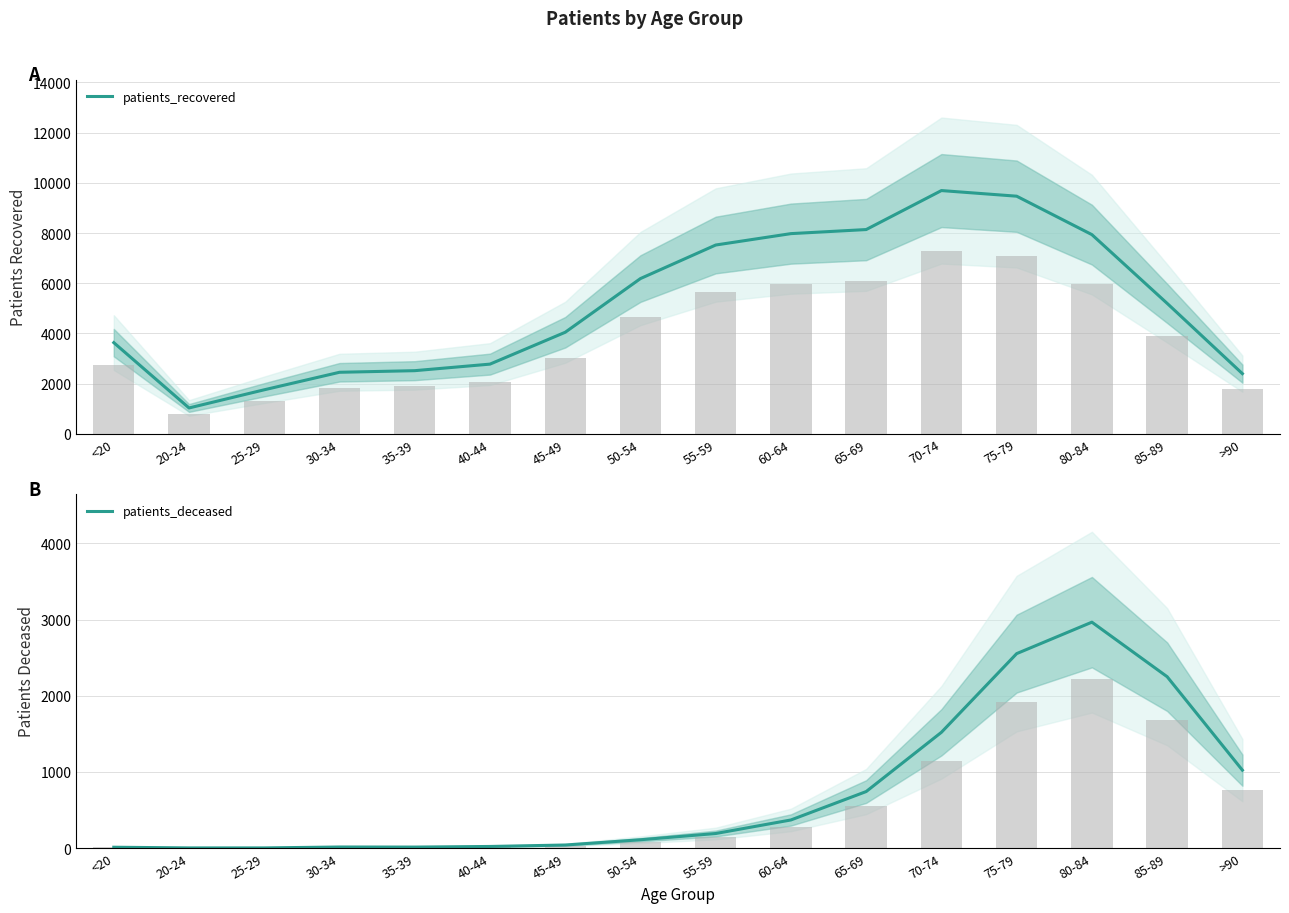

At which category is the sum across all series the highest?

75-79